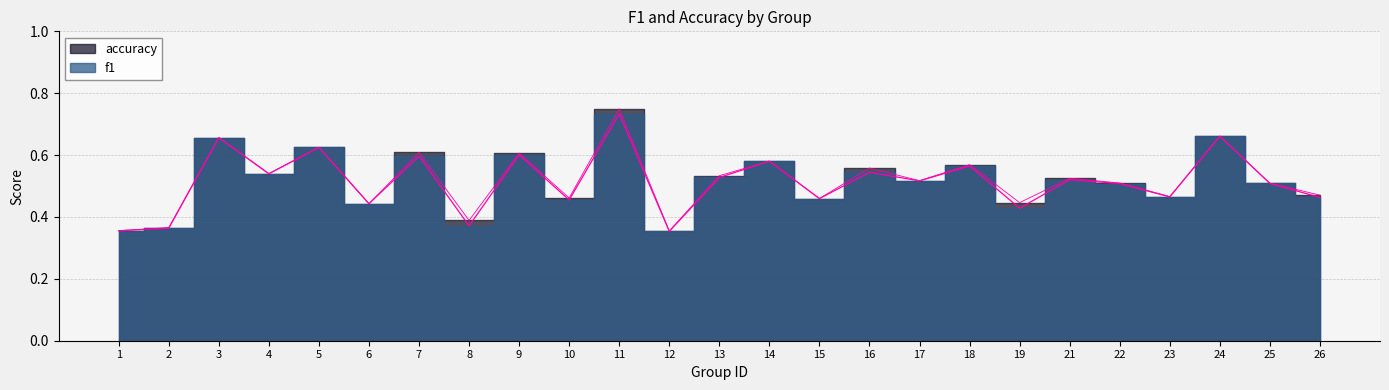

At which label is accuracy closest to 0?

12